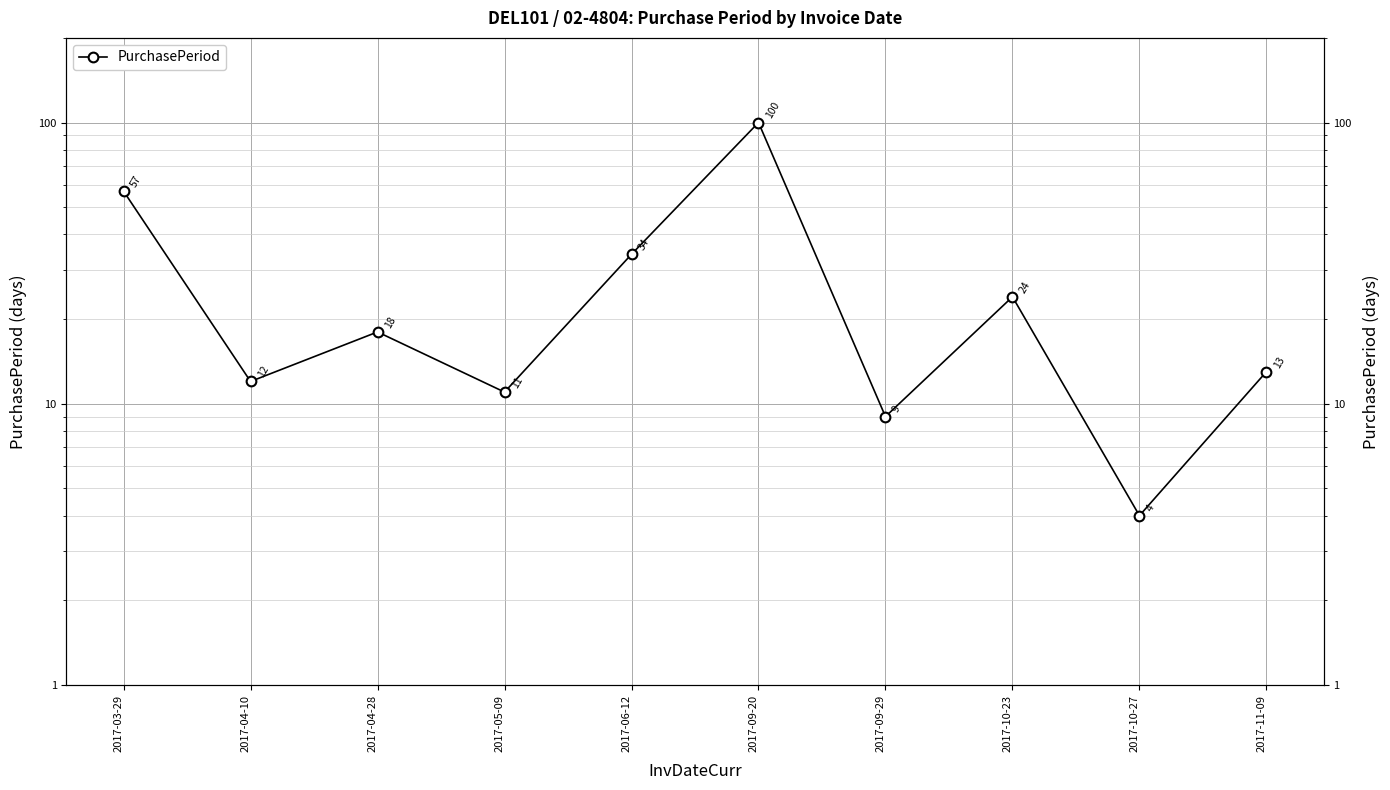

Reading left to right, extract all data points from this chart.

57	12	18	11	34	100	9	24	4	13